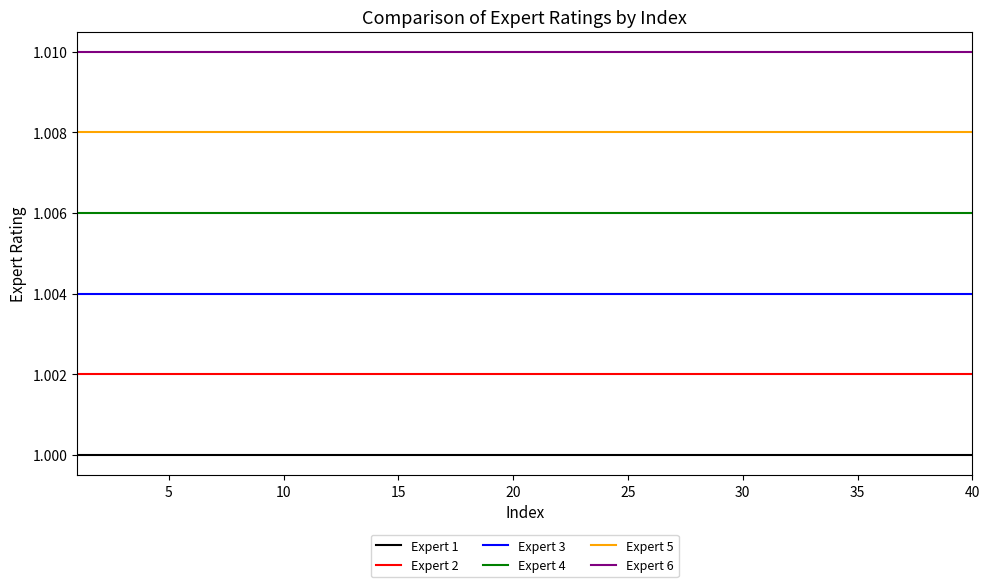

Which series has the largest total across all categories?

Expert 6